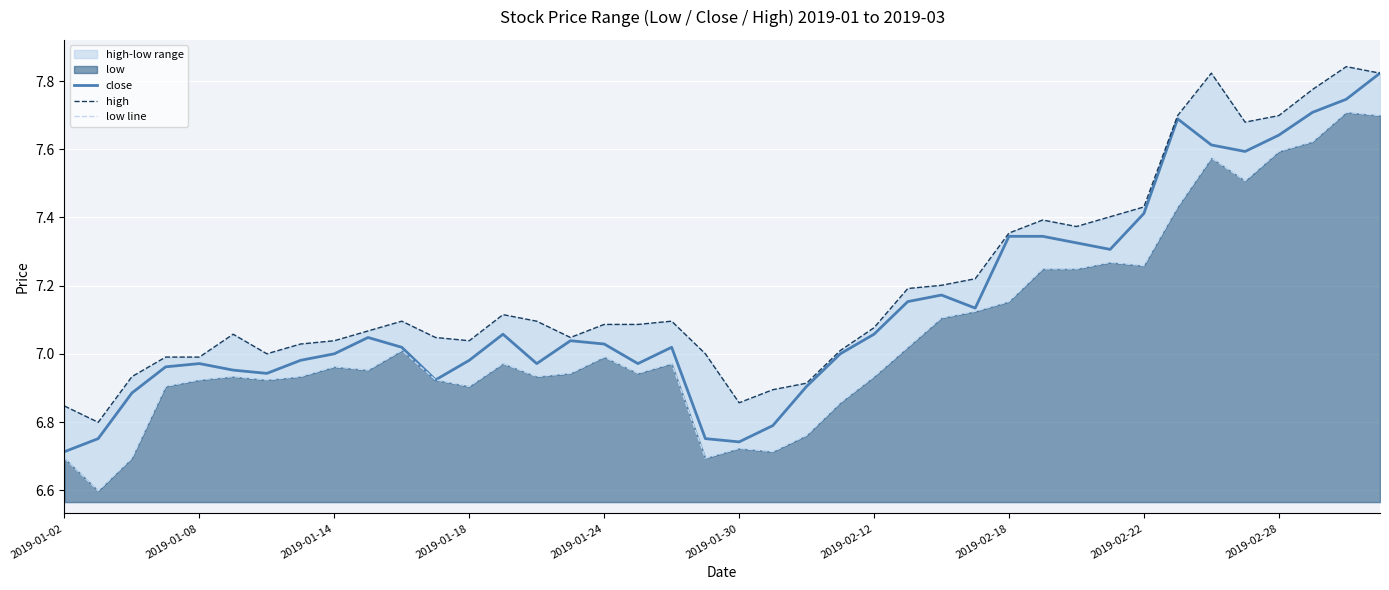

What is the sum of all low line values?

282.4